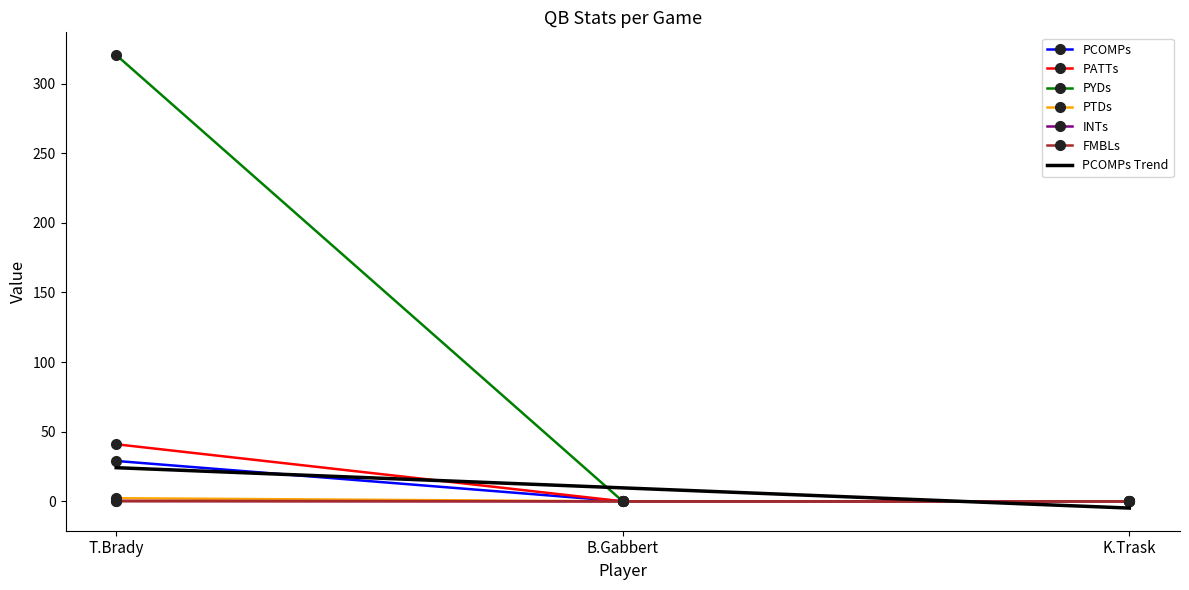

What is the sum of the PATTs values at B.Gabbert and T.Brady?

41.0